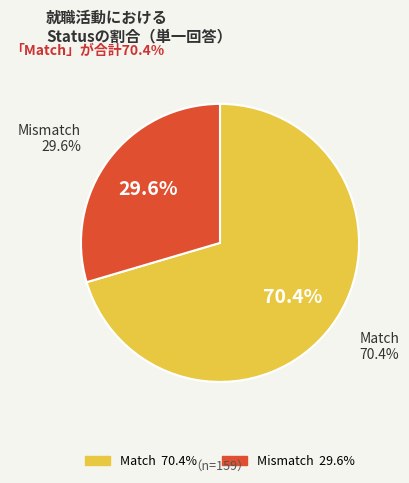

What is the largest slice in the pie chart?

Match